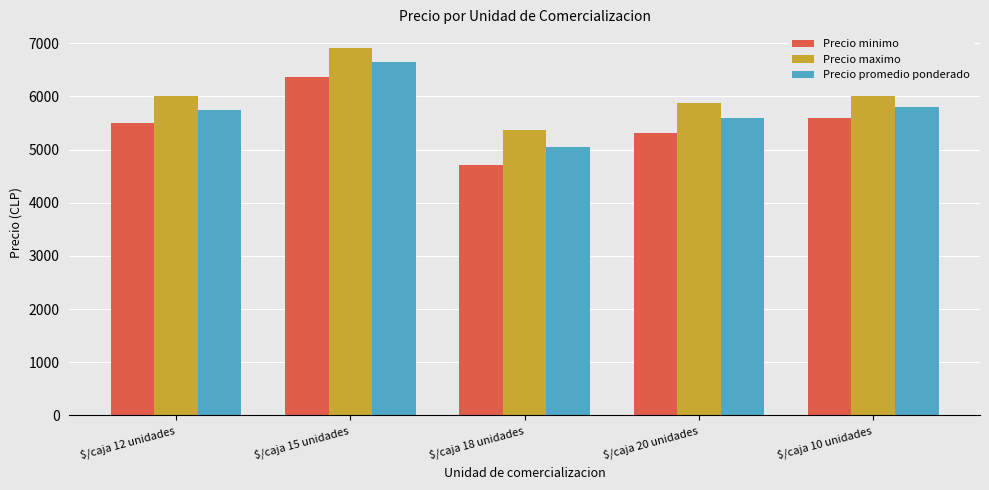

What is the label of the 5th bar from the left?

$/caja 10 unidades